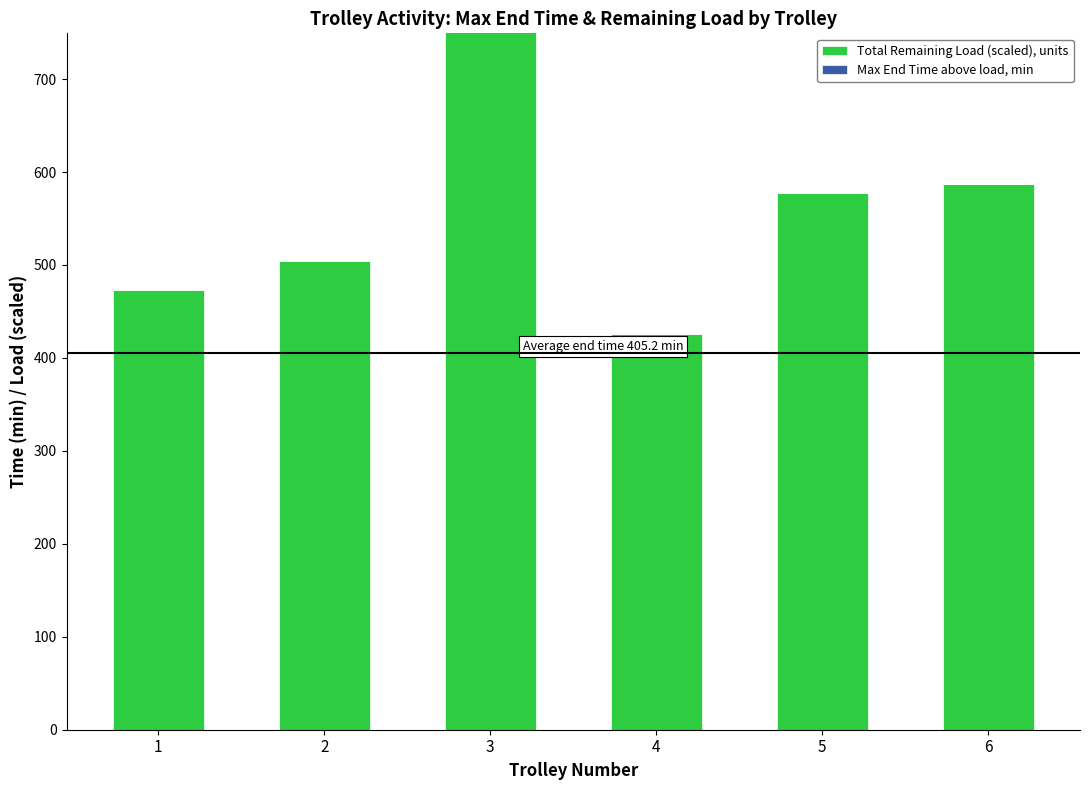

What is the sum of all Total Remaining Load (scaled), units values?

3489.2